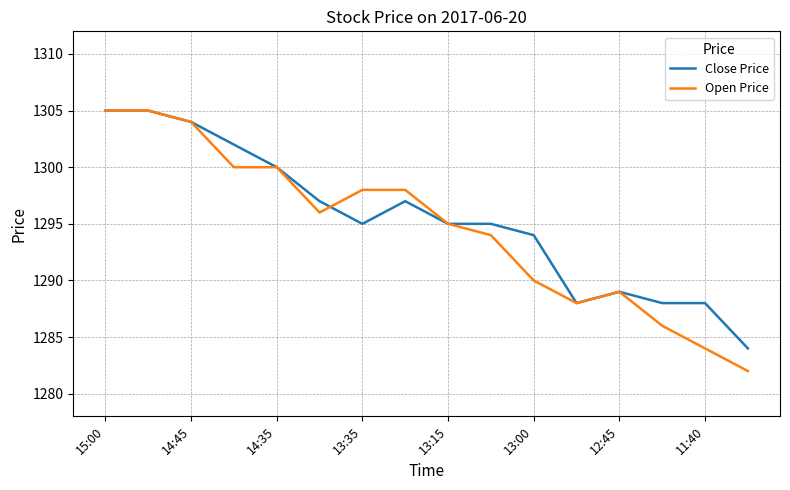

What is the difference between the second highest and minimum values in the Close Price series?

21